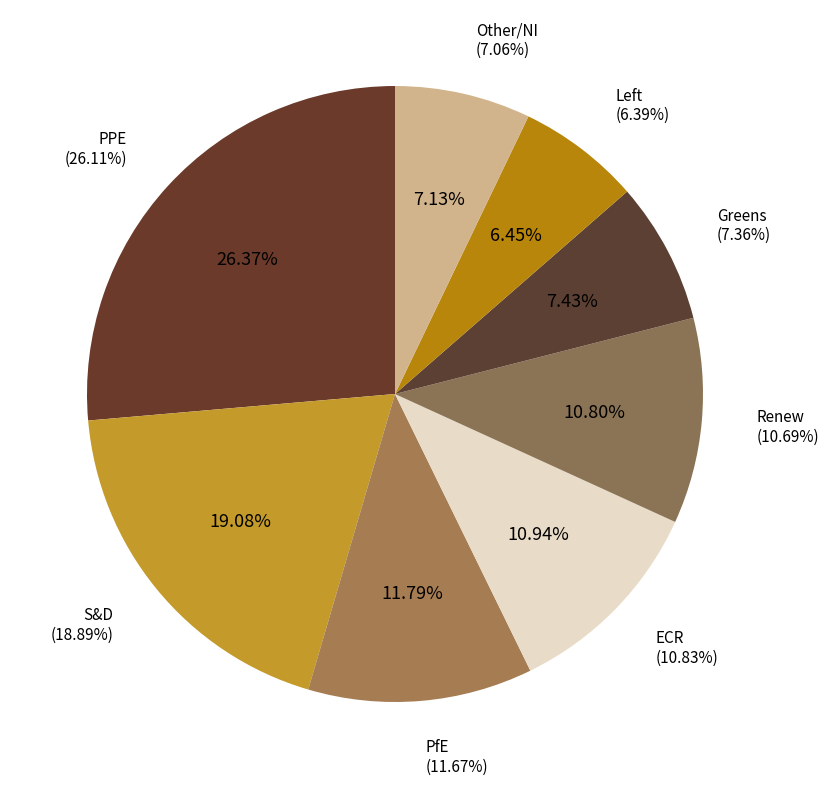

To the nearest percent, what is the difference between the largest and smallest slice percentages?

20%